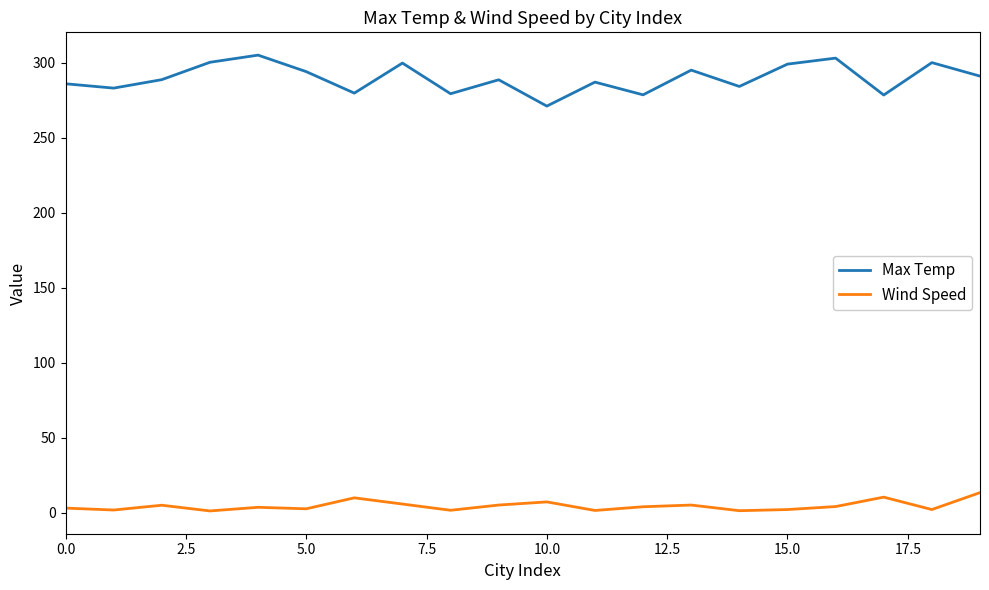

Rank the series by their maximum value, from lowest to highest.

Wind Speed, Max Temp